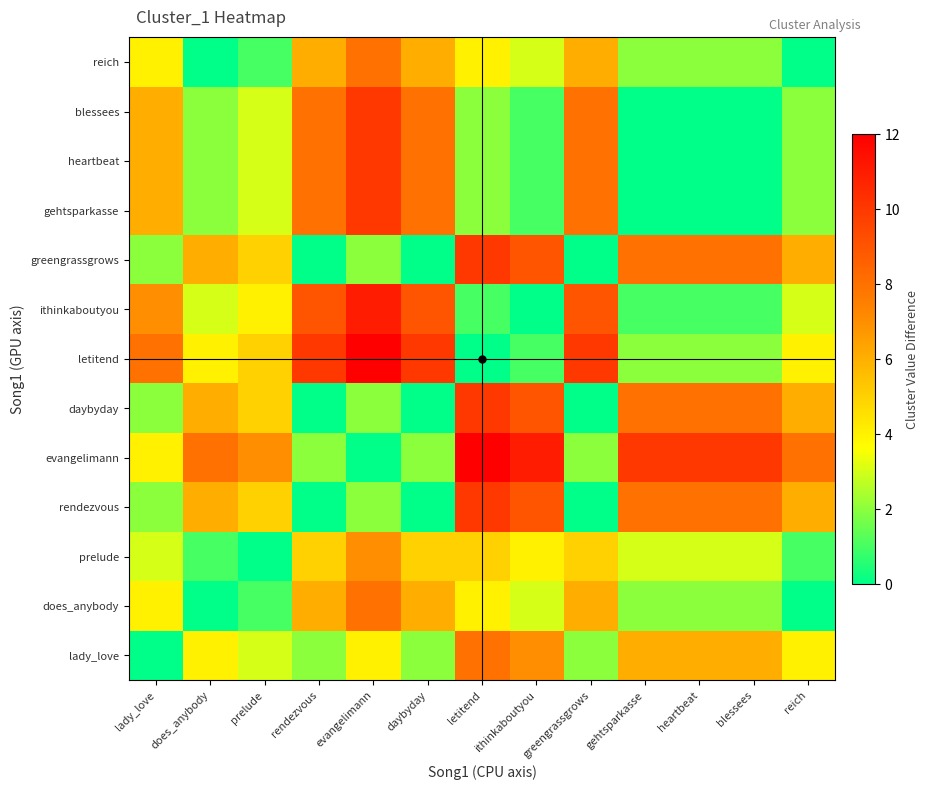

What is the greatest value displayed?

12